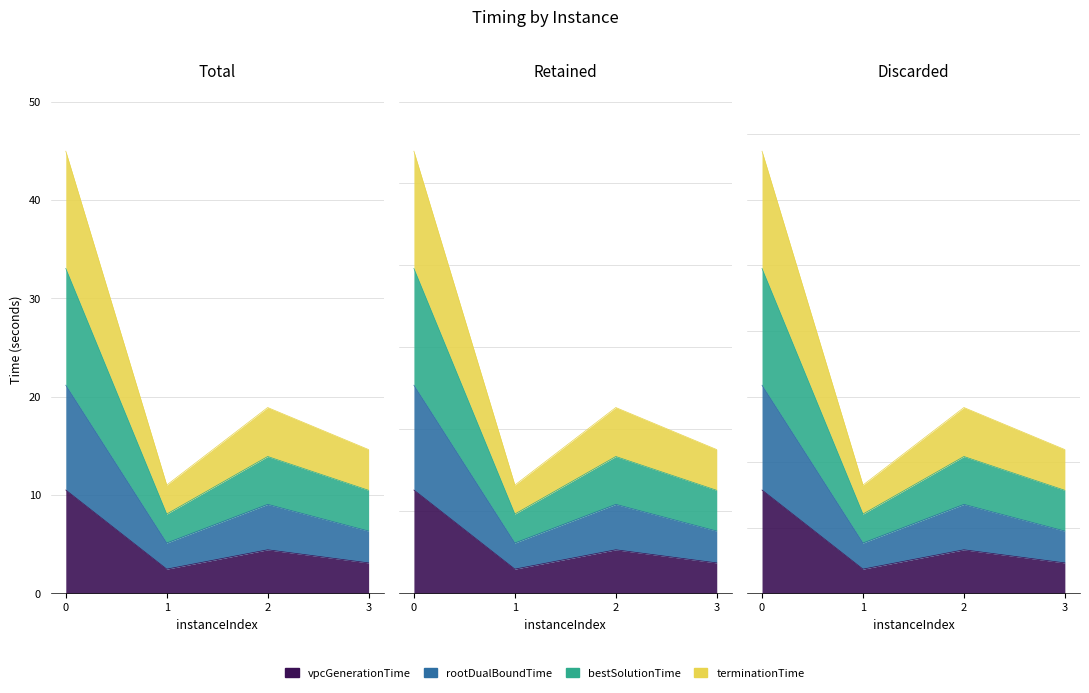

At which label is rootDualBoundTime closest to 13?

2